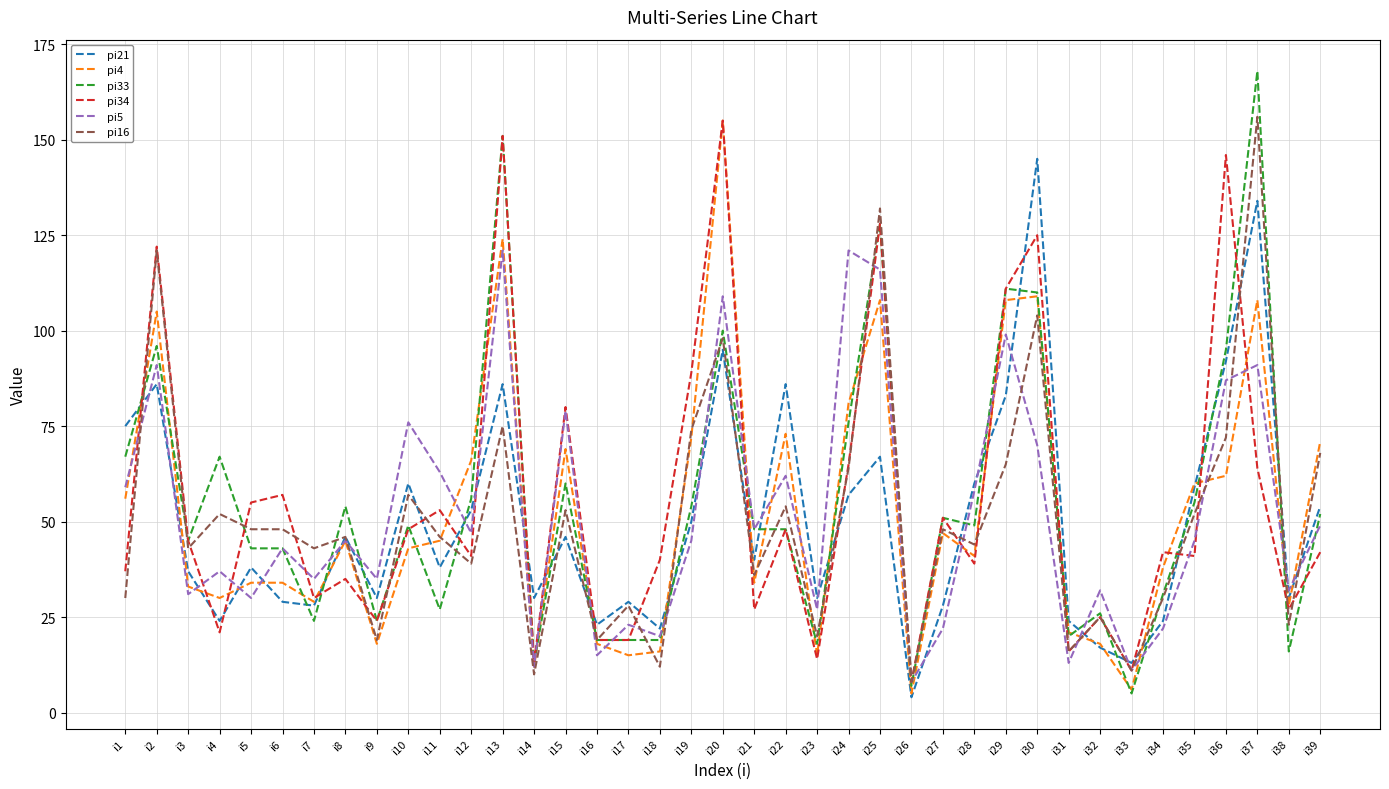

True or false: pi4 has a value of 18 at i16.

True